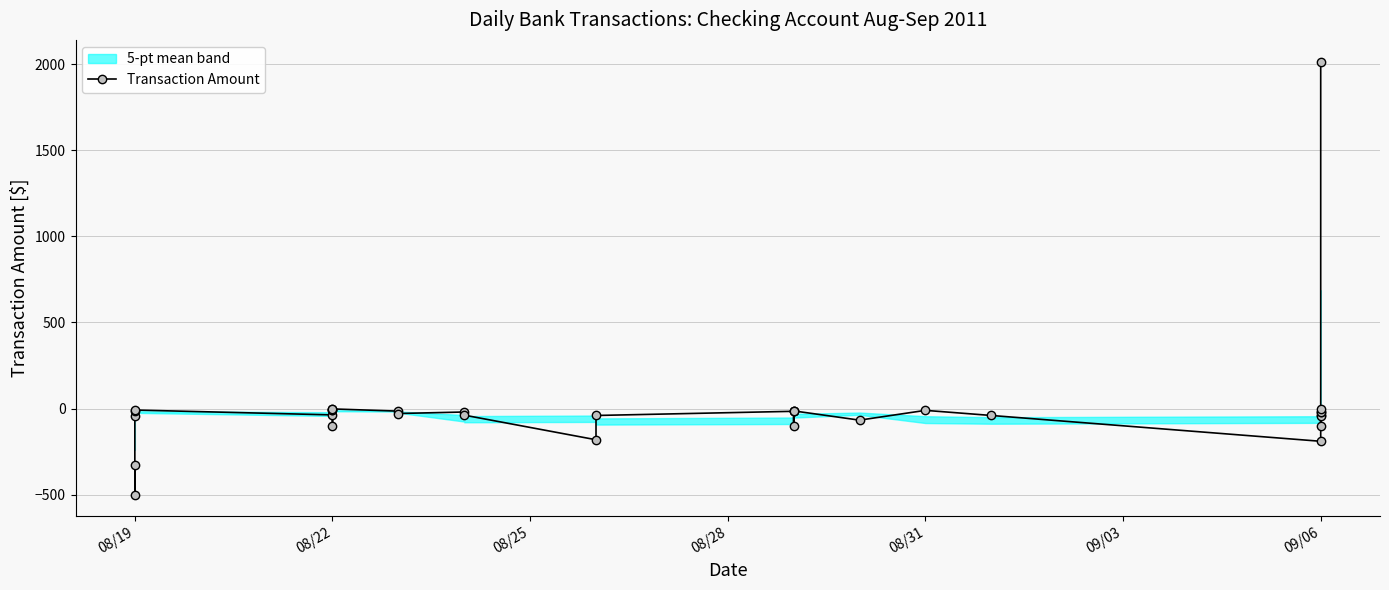

What is the difference between the second highest and second lowest values?

324.2